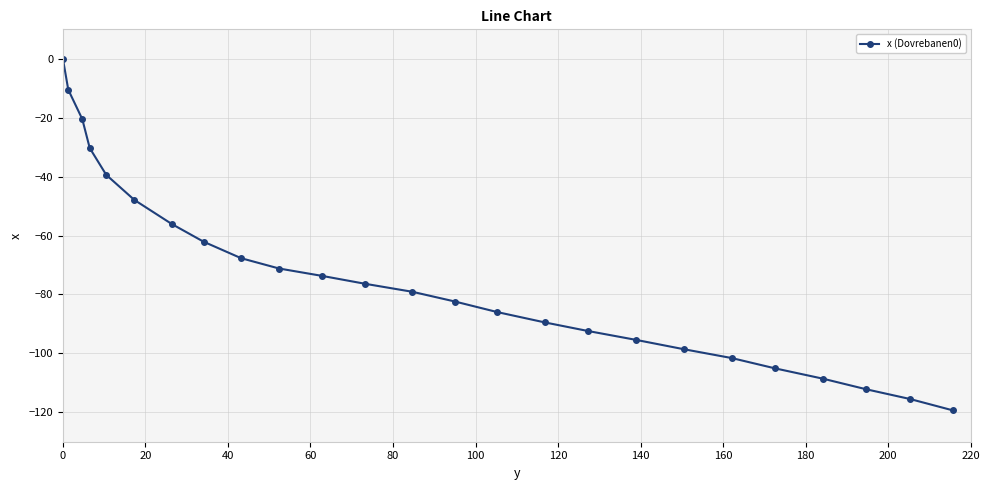

What is the value of the 21st point from the left?

-105.1